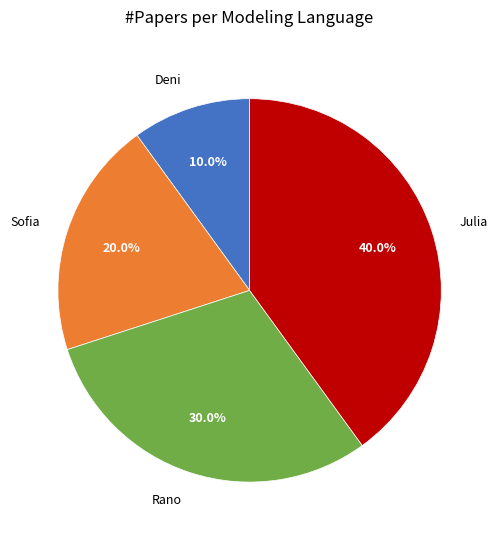

How much of the chart is everything except Sofia?

80.0%